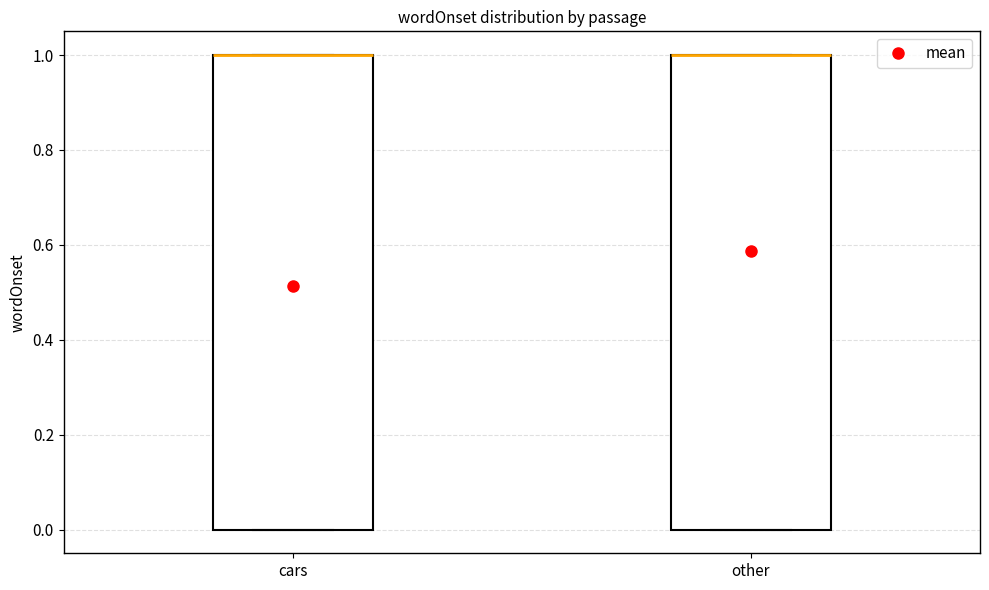

Reading left to right, read every box against the y-axis: the position of its median line, the range the box covers, and the ends of its whiskers. The values are not printed on the chart, so give them approximately, as read against the axis.

cars: median 1 (drawn on the box's upper edge), box 0 to 1, whiskers 0 to 1
other: median 1 (drawn on the box's upper edge), box 0 to 1, whiskers 0 to 1